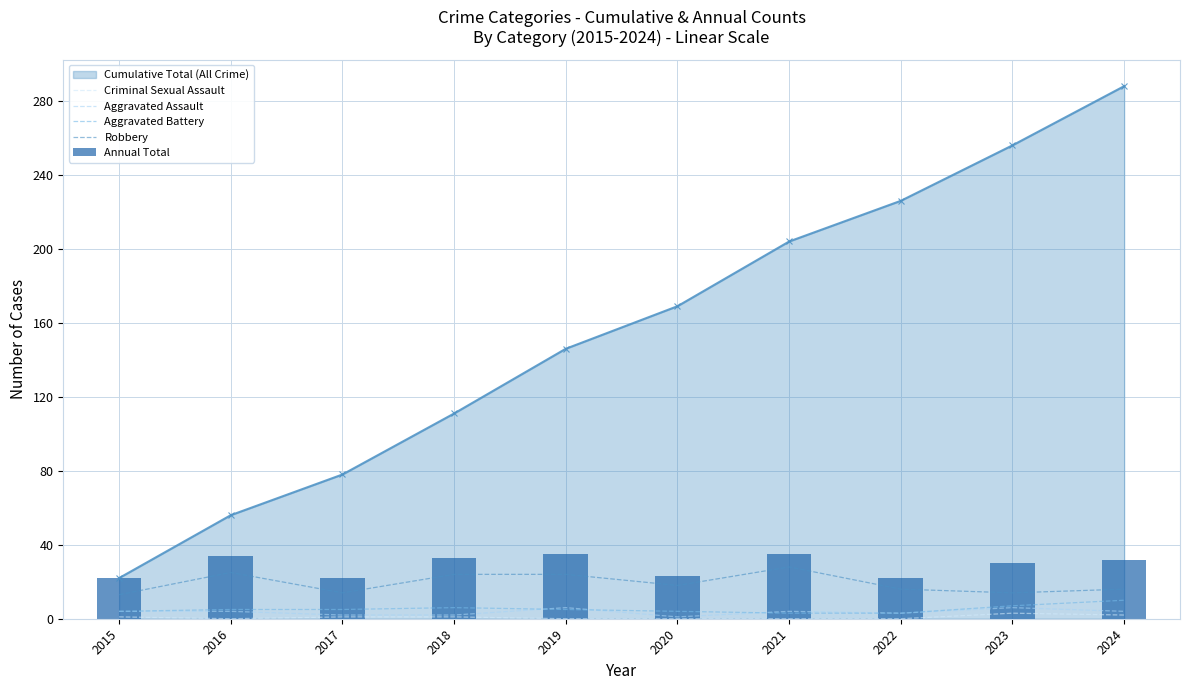

The value of Annual Total at 2024 is 12. True or false?

False